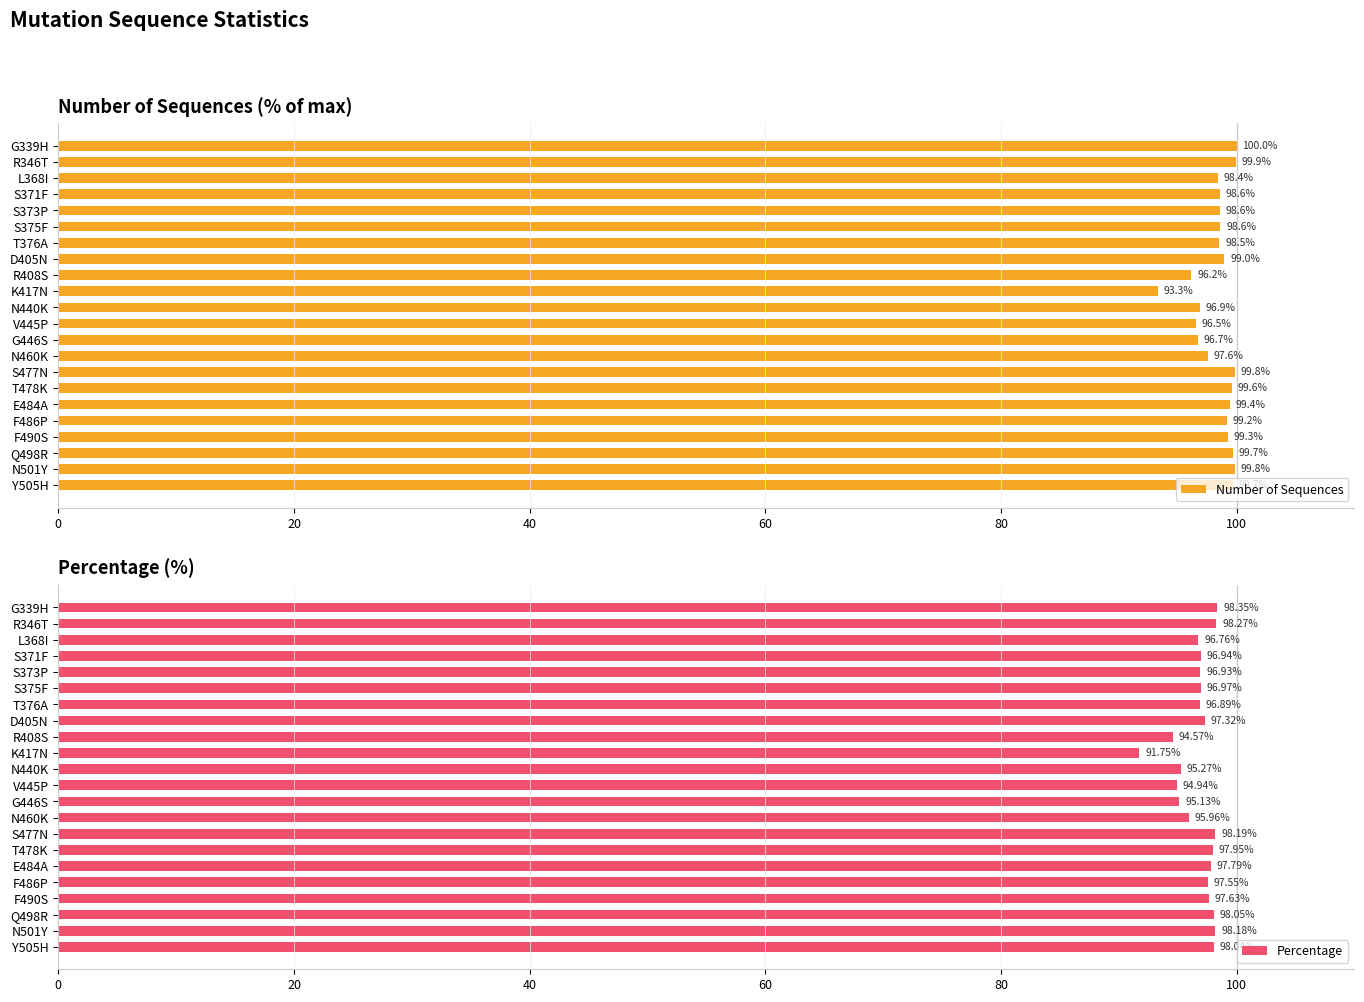

What is the difference between the maximum and minimum values in the Number of Sequences series?

6.7